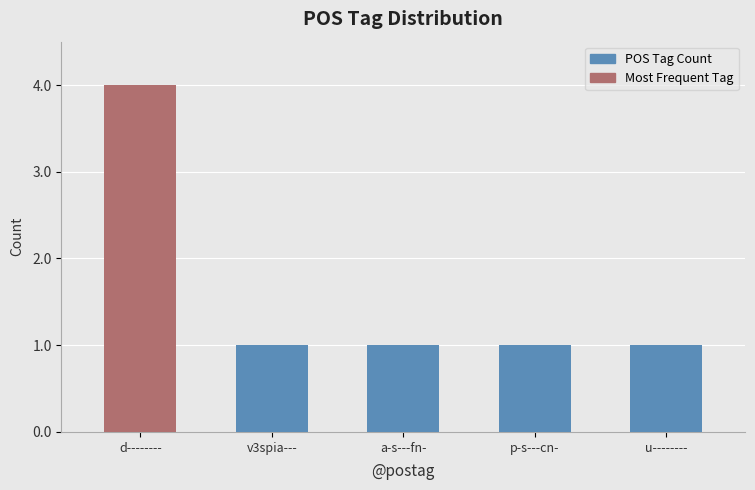

Reading left to right, extract all data points from this chart.

4	1	1	1	1